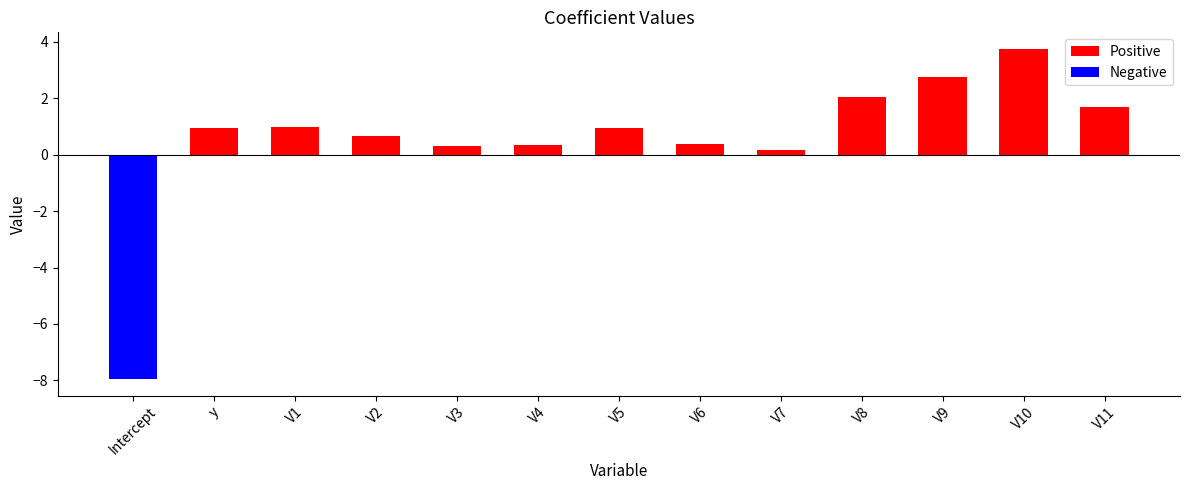

Reading left to right, transcribe all the data shown in this chart.

Positive: Intercept=0.0	y=0.9	V1=1.0	V2=0.7	V3=0.3	V4=0.4	V5=0.9	V6=0.4	V7=0.2	V8=2.1	V9=2.8	V10=3.7	V11=1.7
Negative: Intercept=-8.0	y=0.0	V1=0.0	V2=0.0	V3=0.0	V4=0.0	V5=0.0	V6=0.0	V7=0.0	V8=0.0	V9=0.0	V10=0.0	V11=0.0